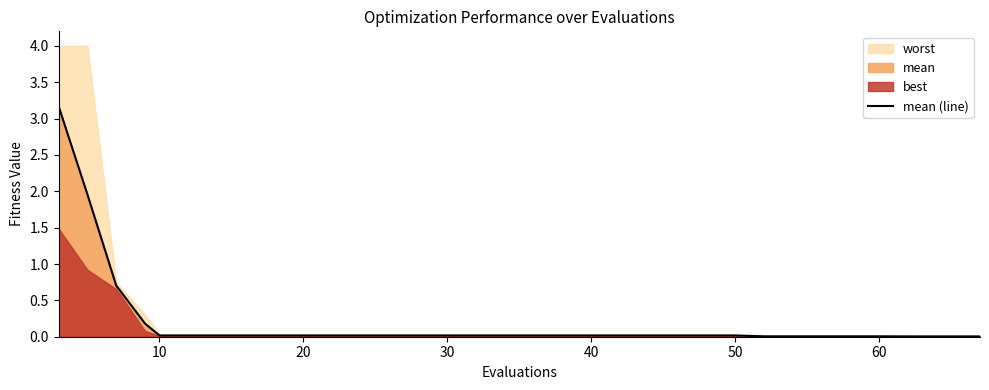

The mean (line) series shows 0.0 at 60. True or false?

True